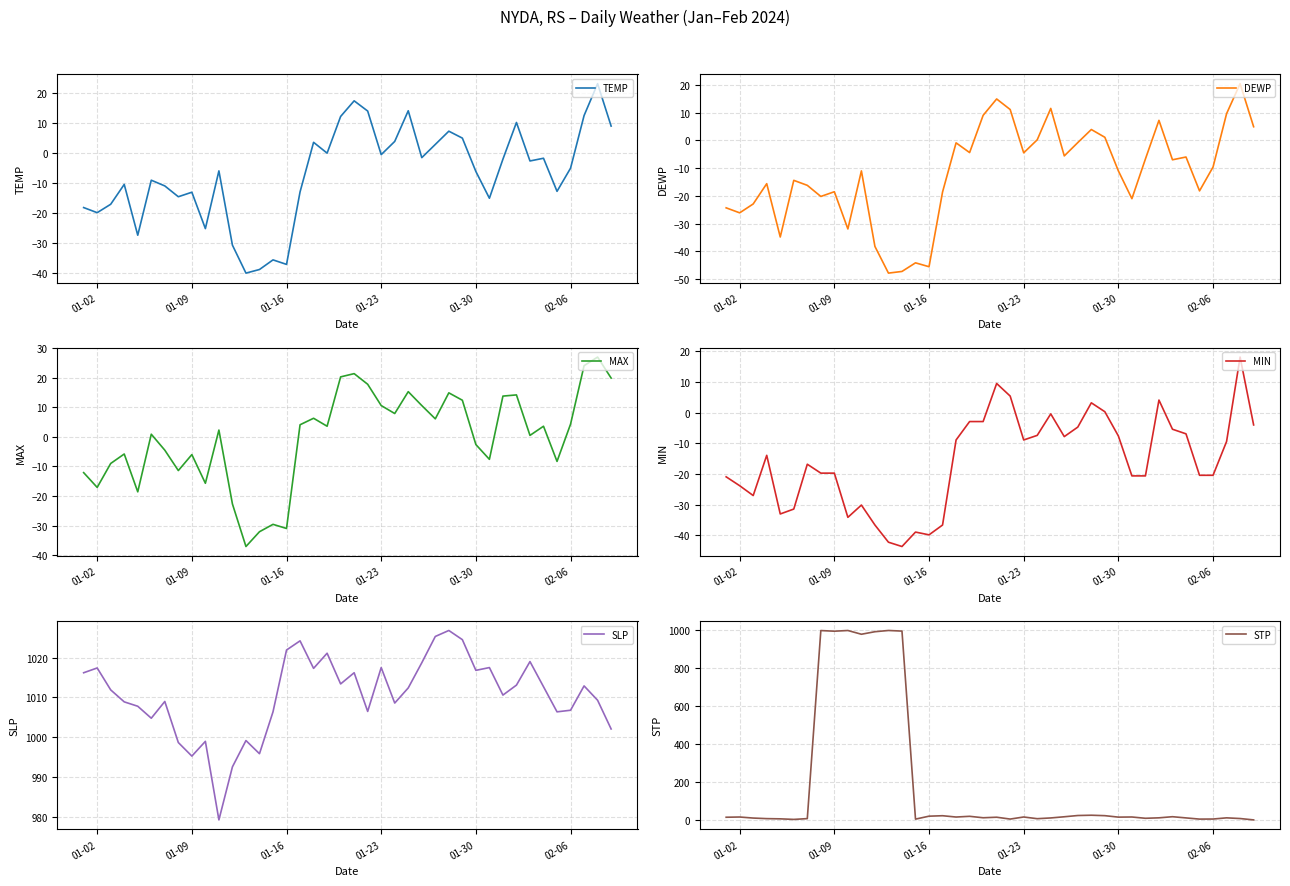

What is the maximum value for TEMP?

23.0